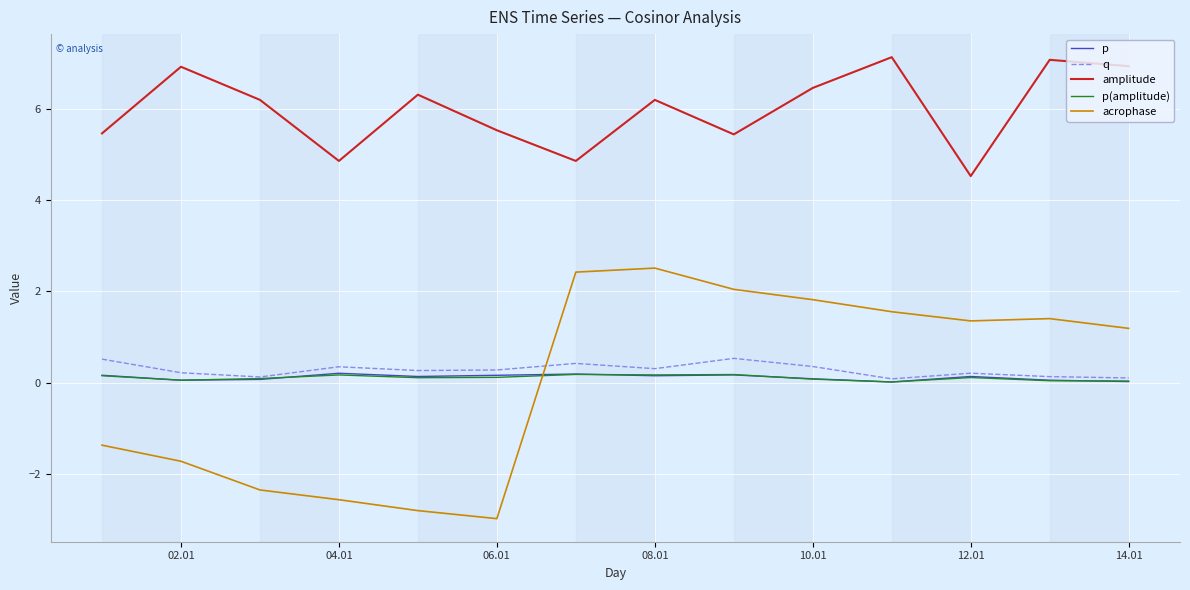

True or false: p(amplitude) and amplitude cross at least once.

False